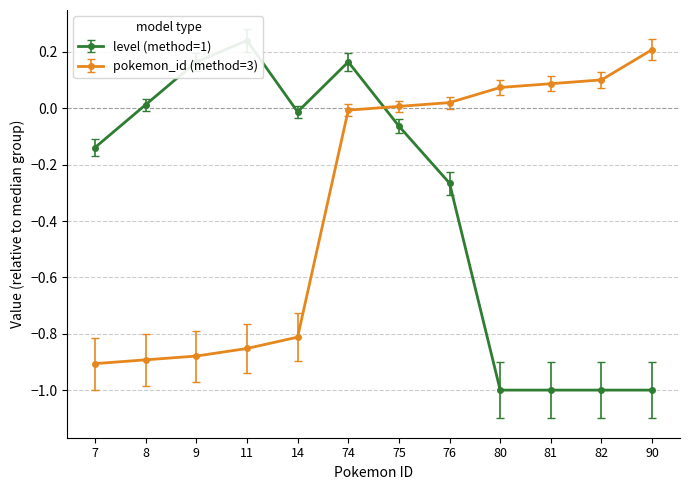

Reading left to right, extract all data points from this chart.

avg_level_by_method_1: 7=-0.1	8=0.0	9=0.2	11=0.2	14=-0.0	74=0.2	75=-0.1	76=-0.3	80=-1.0	81=-1.0	82=-1.0	90=-1.0
avg_pokemon_id_by_method_3: 7=-0.9	8=-0.9	9=-0.9	11=-0.9	14=-0.8	74=-0.0	75=0.0	76=0.0	80=0.1	81=0.1	82=0.1	90=0.2